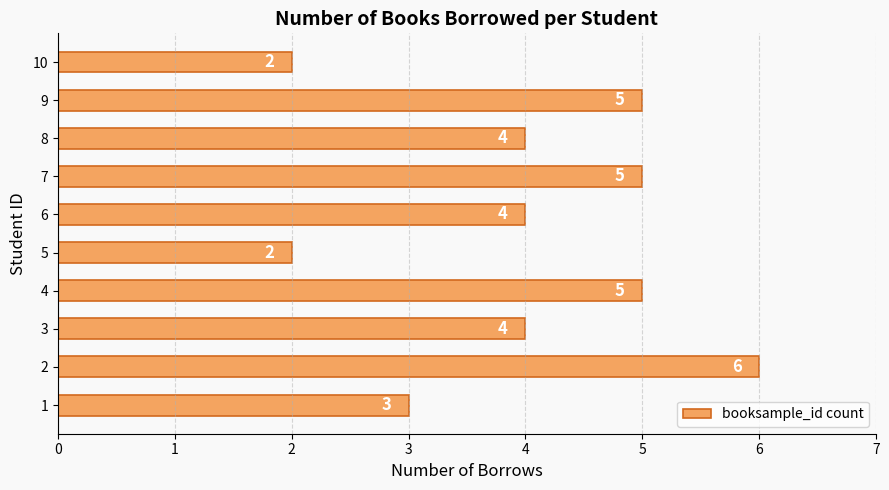

What is the greatest value displayed?

6